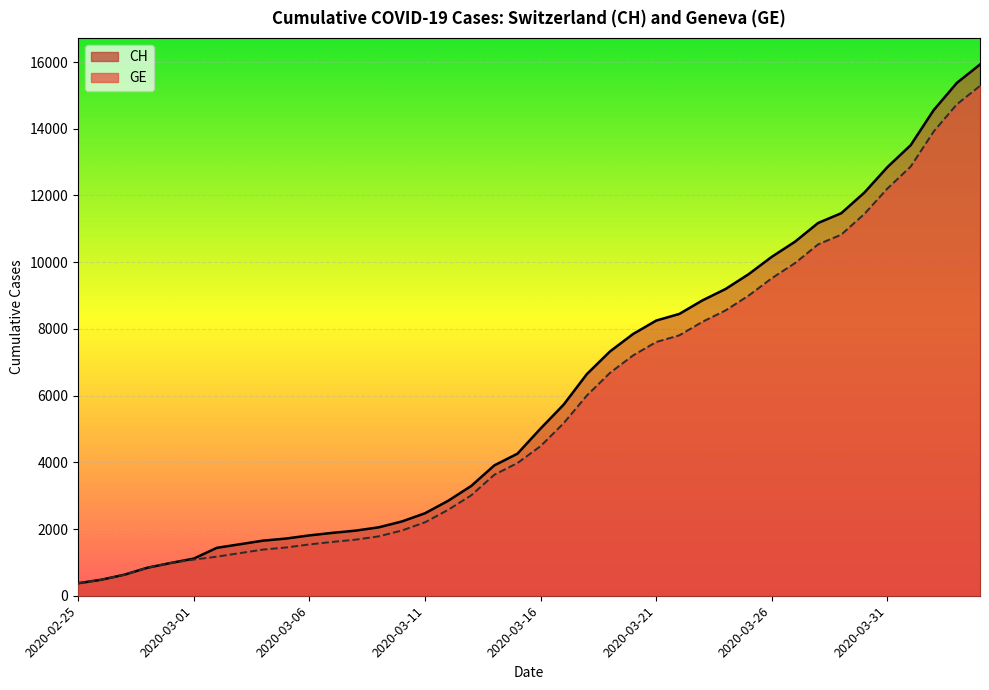

Between 2020-03-09 and 2020-03-07, which is larger?

2020-03-09